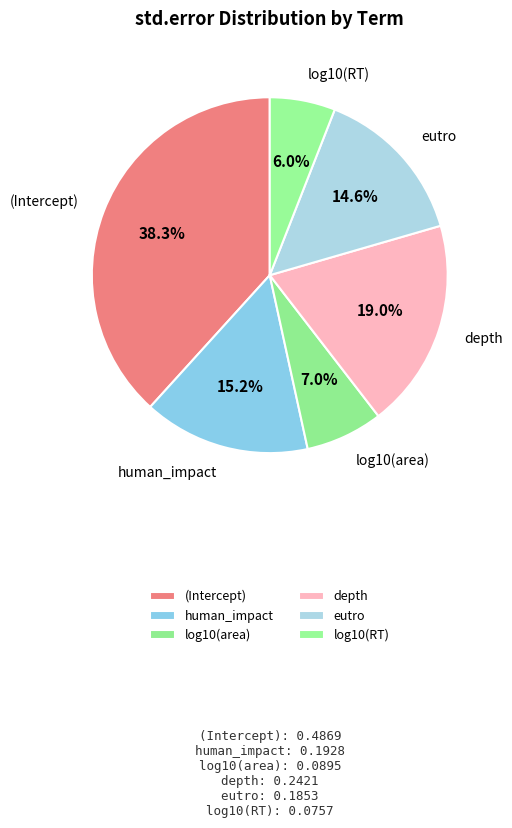

How many segments does this pie chart have?

6